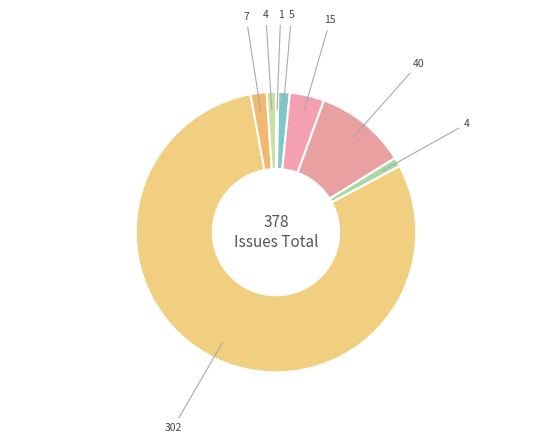

Count the number of slices in the pie.

8